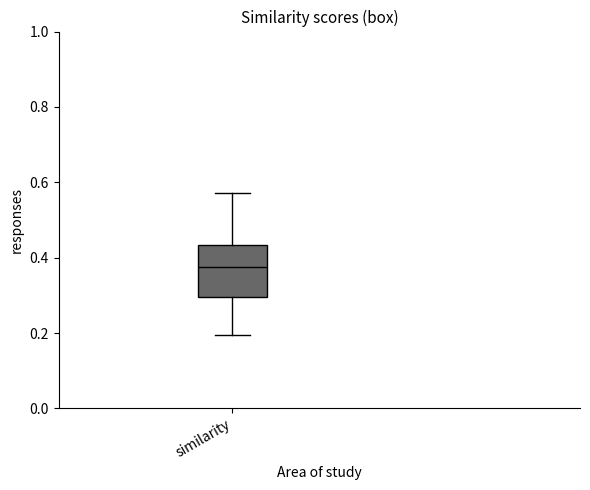

Transcribe this box plot: give where the median line is, the range the box spans, and where the two whiskers end, as read against the y-axis. The values are not printed on the chart, so give them approximately, as read against the axis.

median 0.38, box 0.30 to 0.44, whiskers 0.20 to 0.58